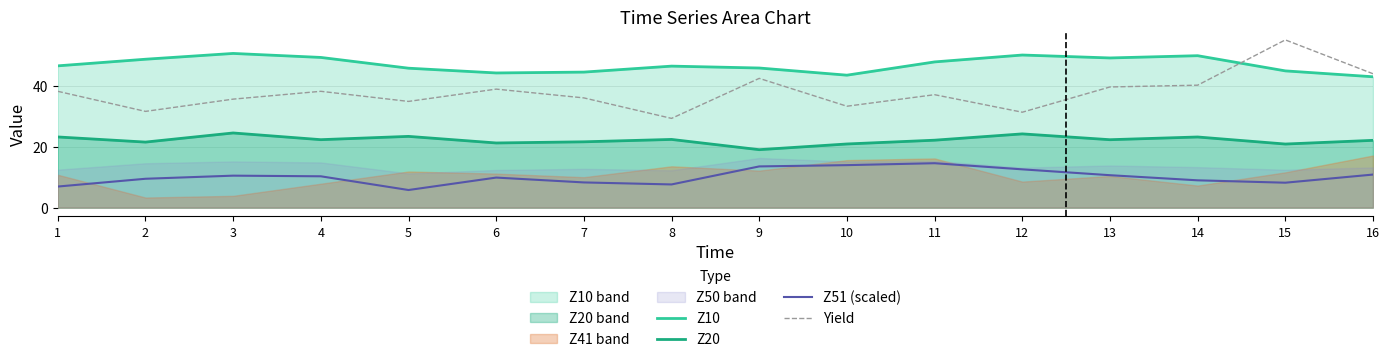

How many data points in Z51 (scaled) are above 10?

8